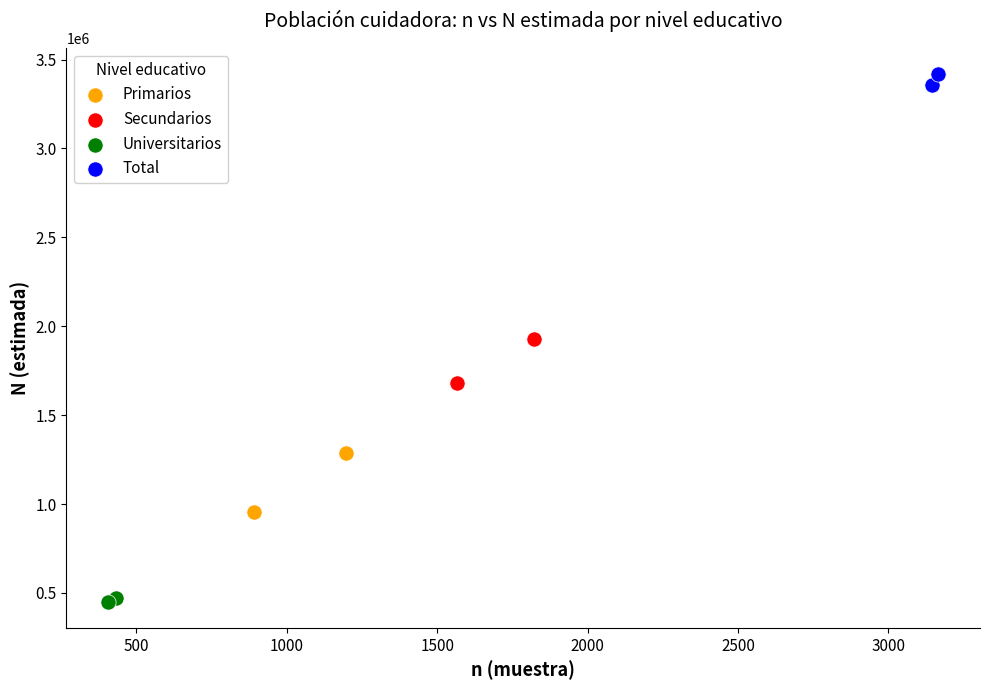

What are all the series names shown in the legend?

Primarios, Secundarios, Universitarios, Total